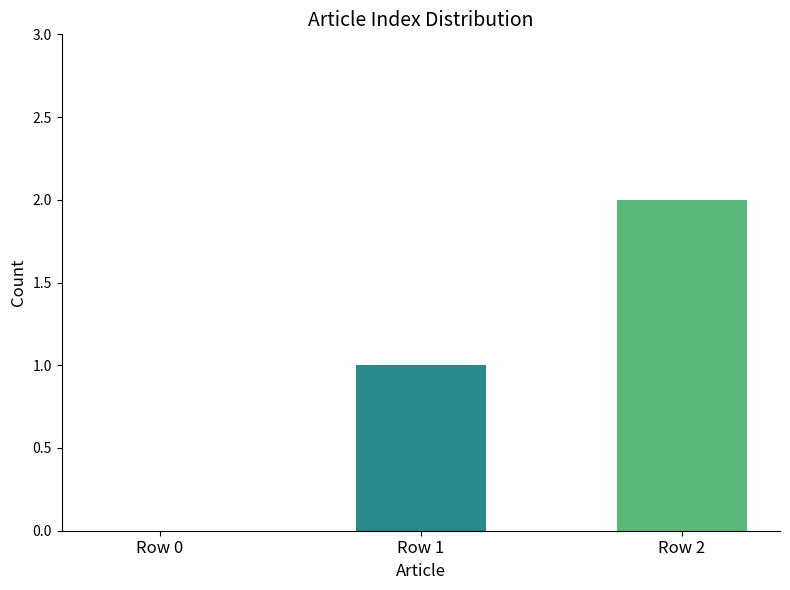

The value at Row 1 is 0. True or false?

False